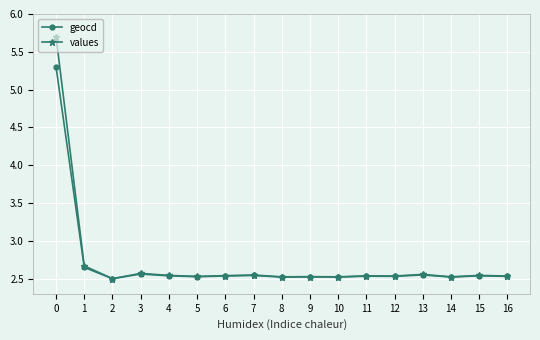

What is the difference between the maximum and minimum values in the geocd series?

2.8